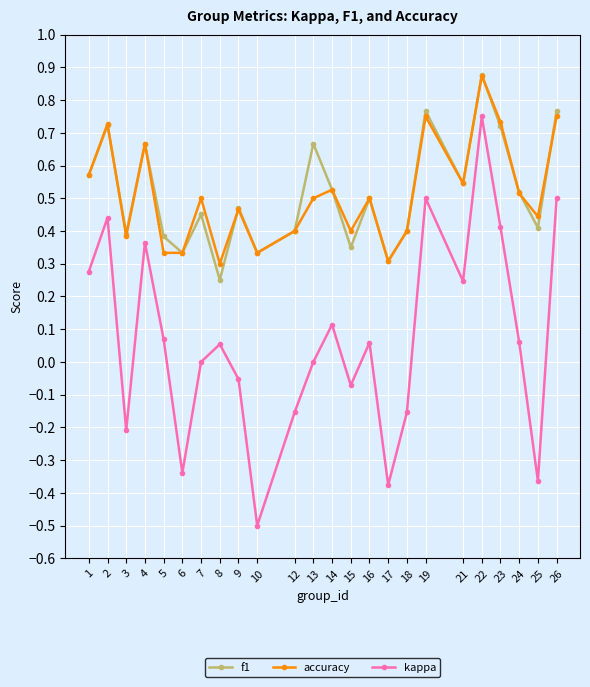

At which category is the sum across all series the highest?

22